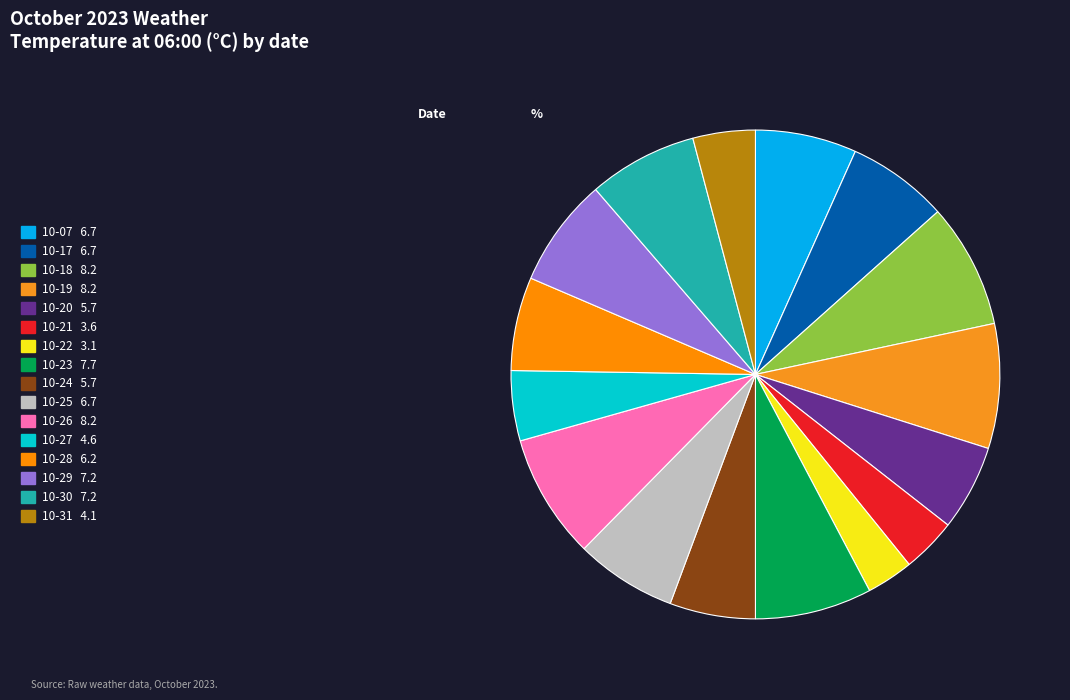

How many slices are in this pie chart?

16